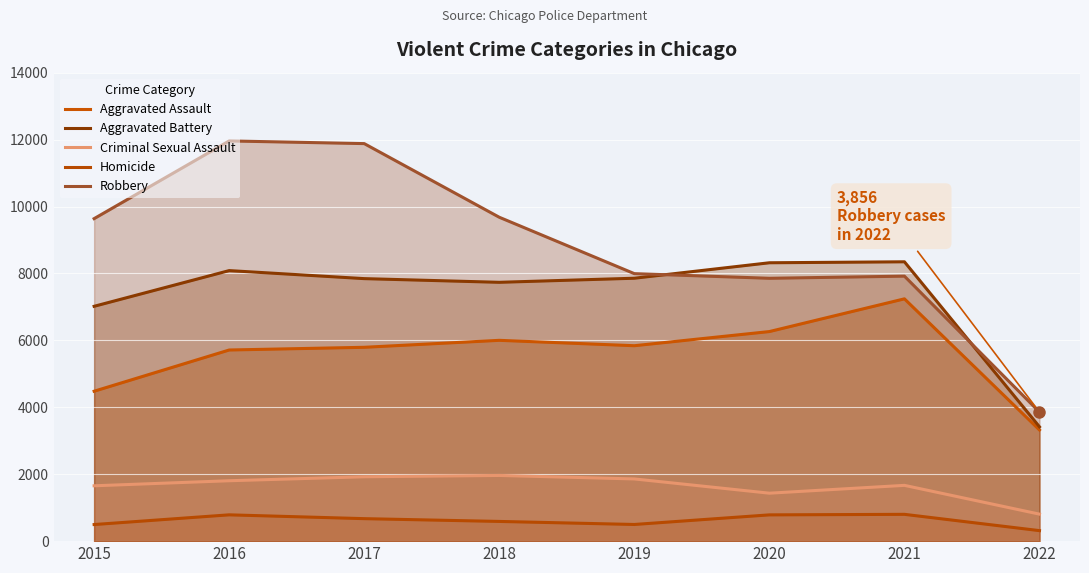

How many lines are shown in the chart?

5